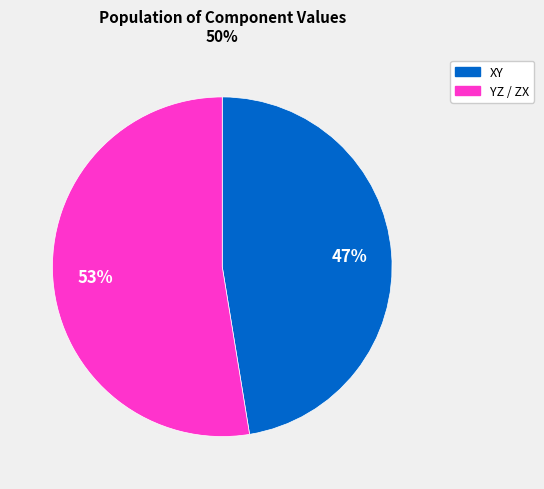

Which slice is the largest?

YZ / ZX